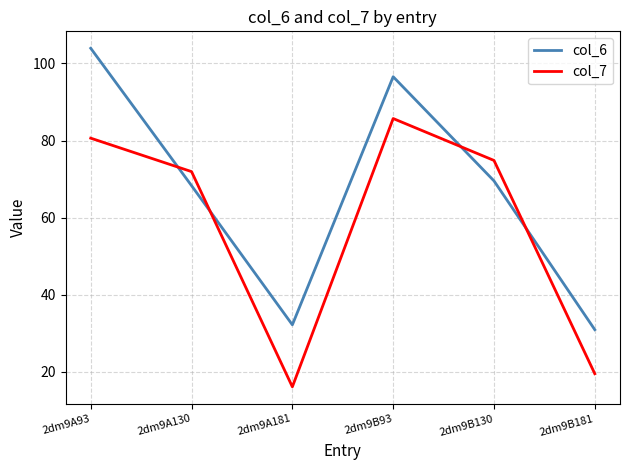

How many values in the col_6 series exceed 69?

3